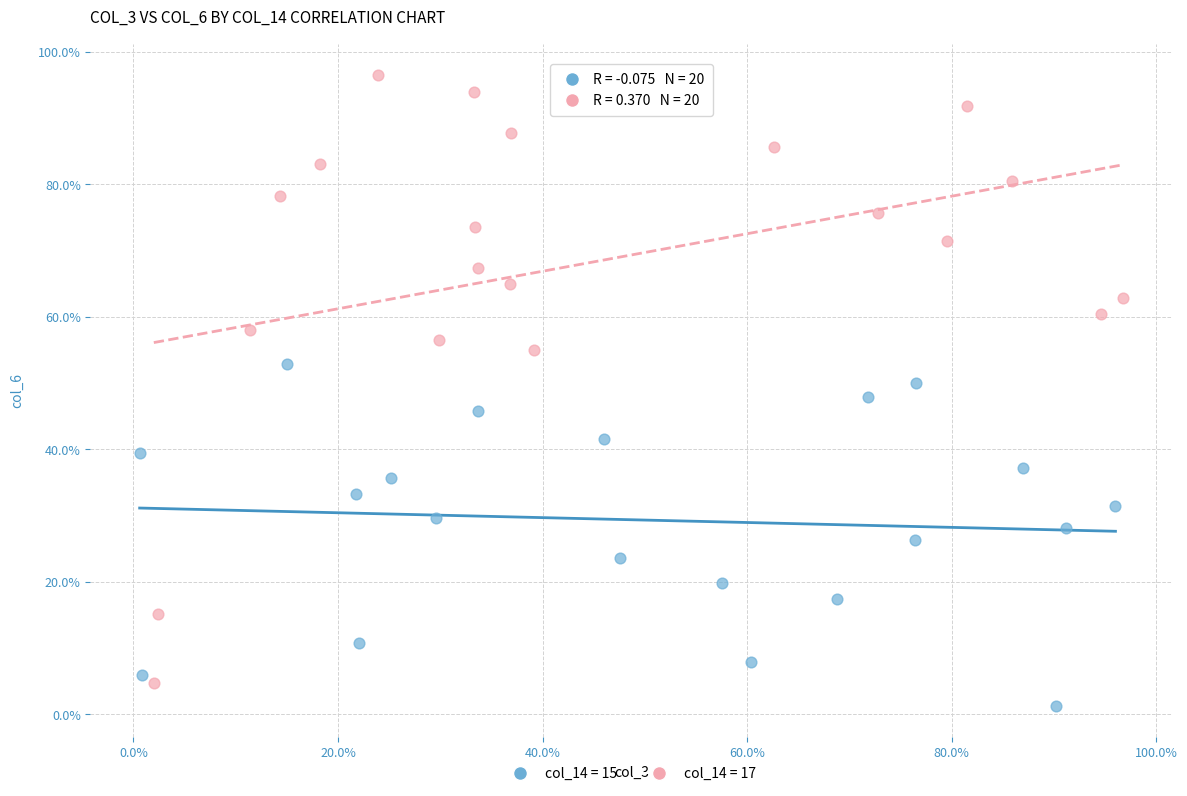

Which series contains the highest Y value?

col_14 = 17